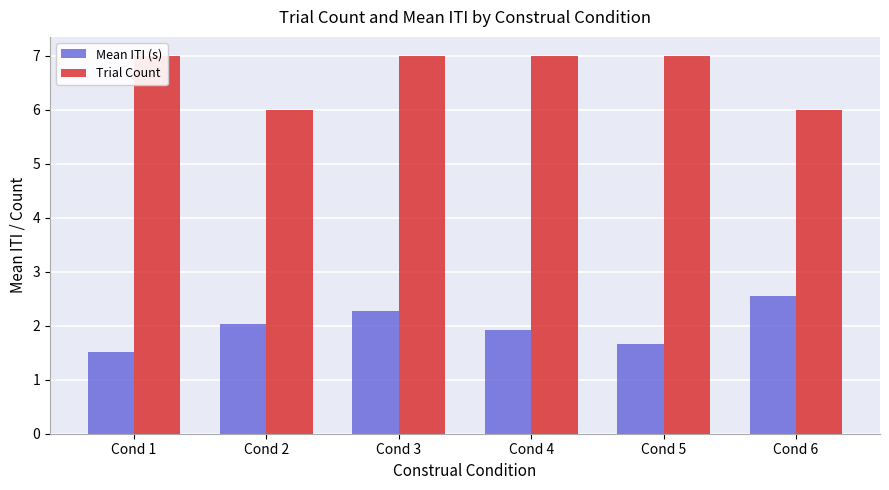

What value does the Trial Count series have at Cond 4?

7.0